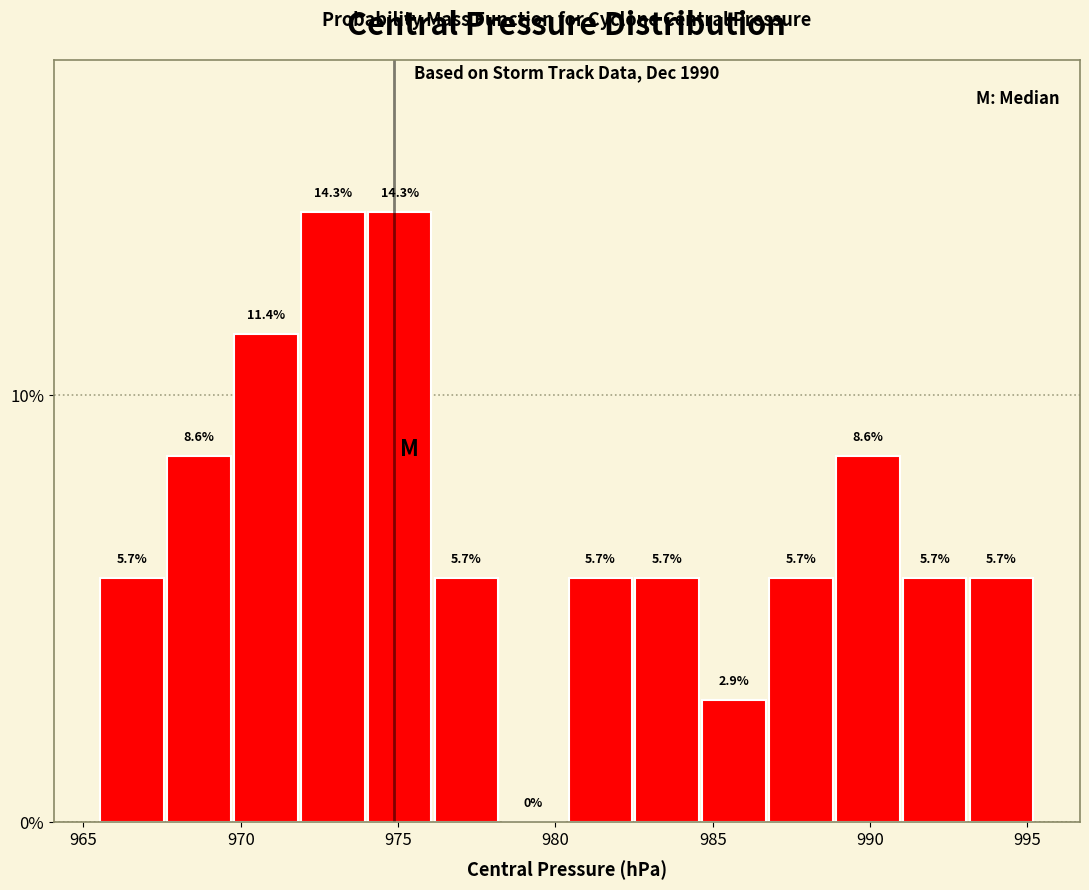

How tall is the bar that spans 976.0 to 978.5 on the x-axis? The bar edges are not printed on the chart, so give them approximately, as read against the axis.

5.7